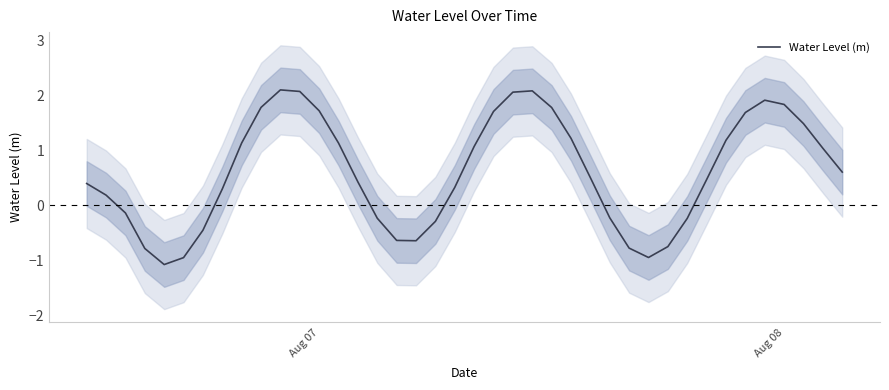

What is the lowest value of the Water Level (m) series?

-1.1